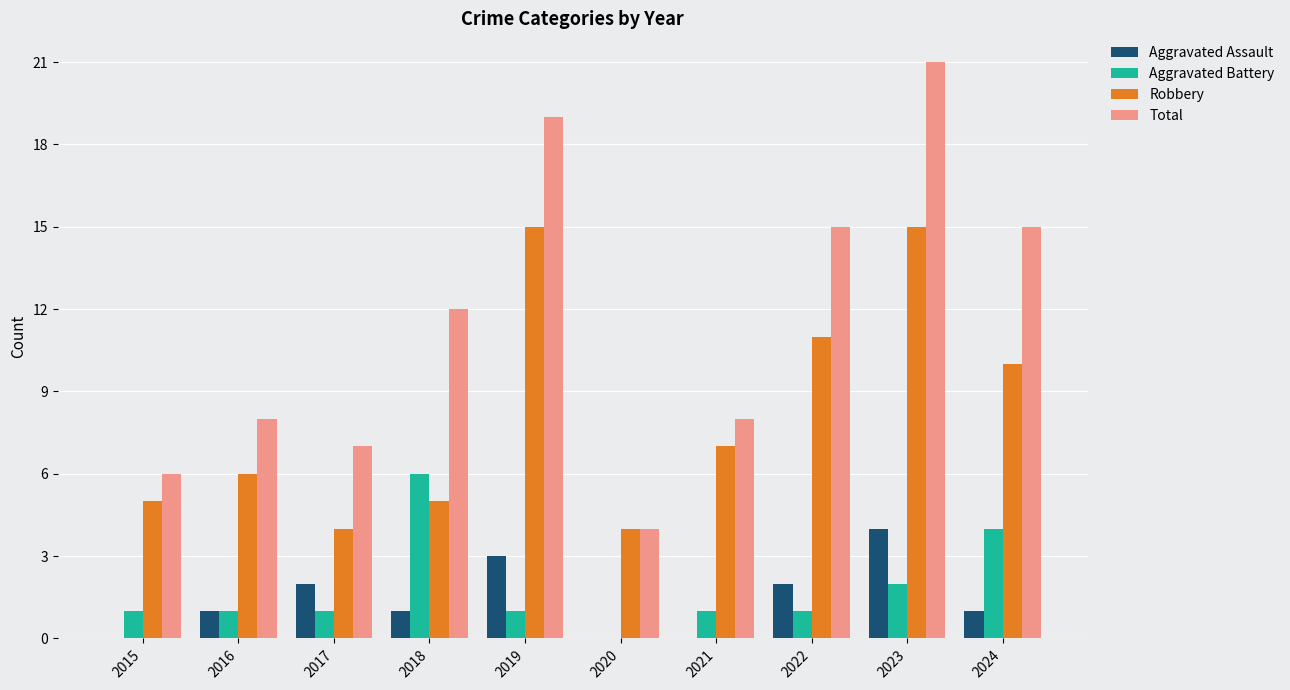

What is the greatest value displayed?

21